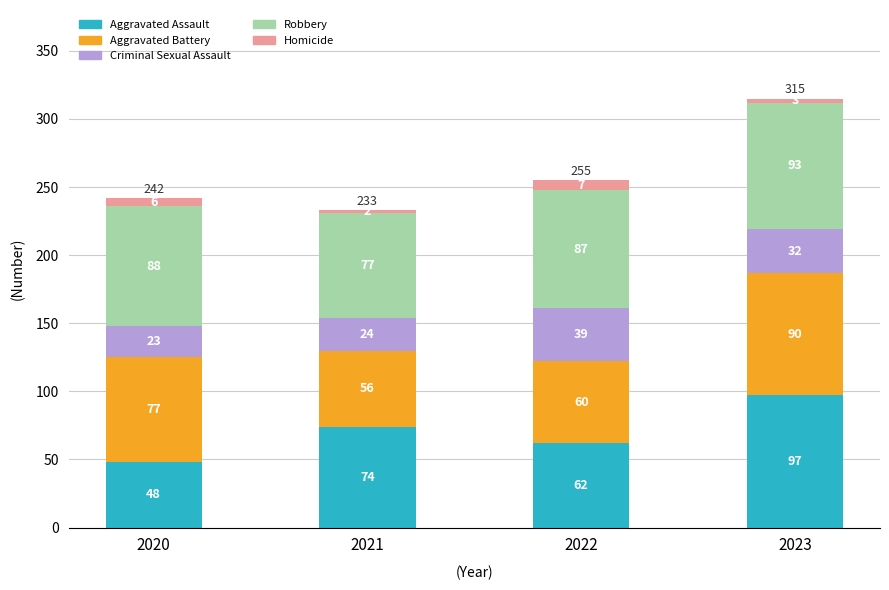

What is the lowest value of the Aggravated Assault series?

48